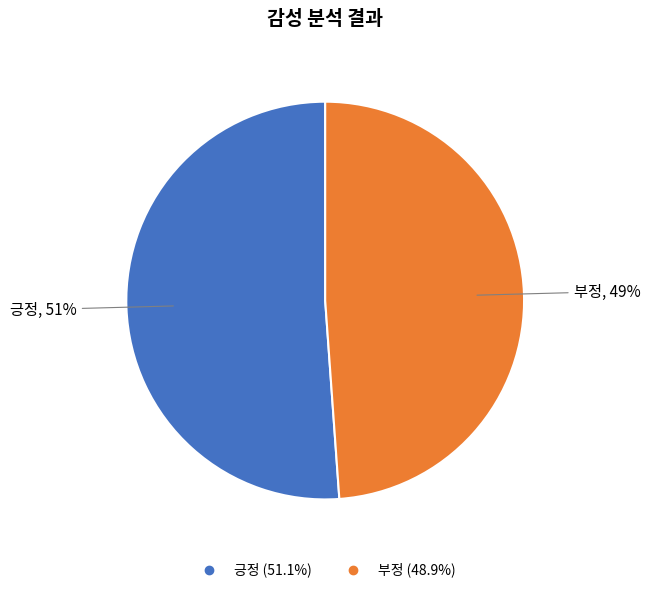

Combined, do 부정 and 긍정 account for over 50%?

Yes